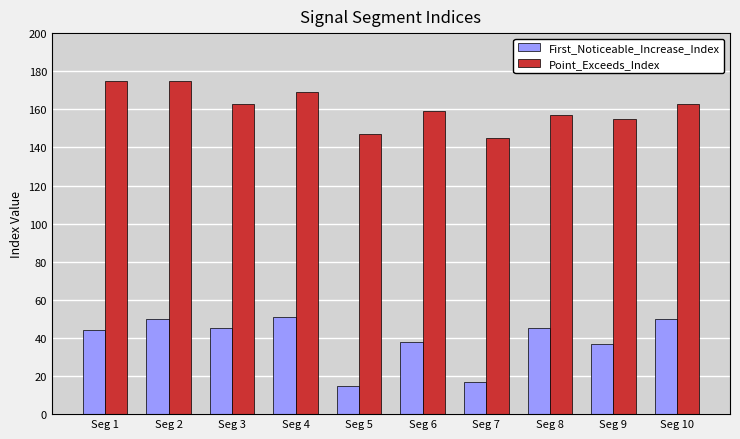

What are all the series names shown in the legend?

First_Noticeable_Increase_Index, Point_Exceeds_Index